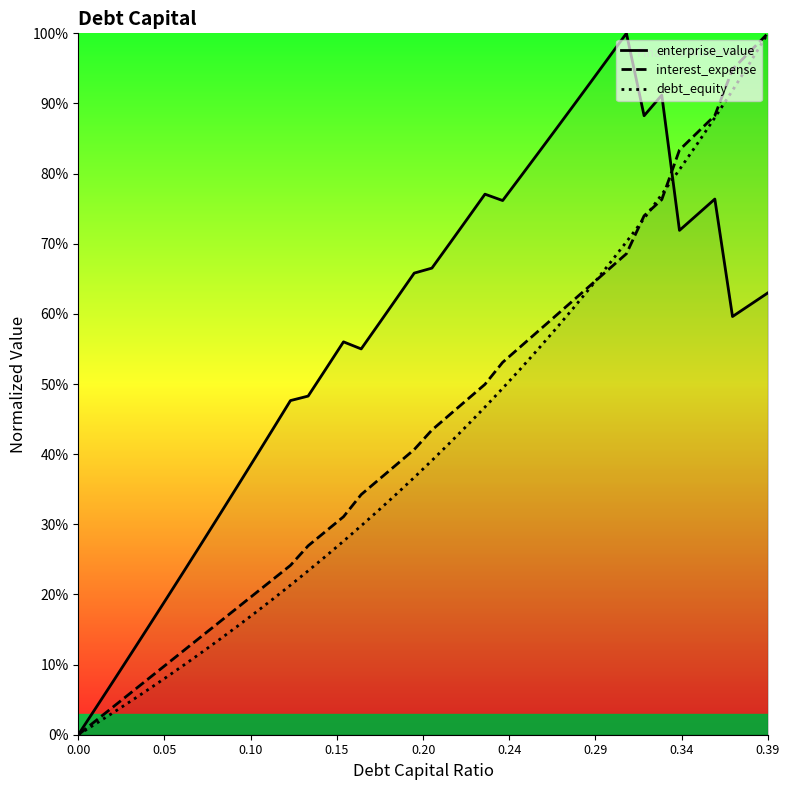

Does the chart display data point markers on the line(s)?

No